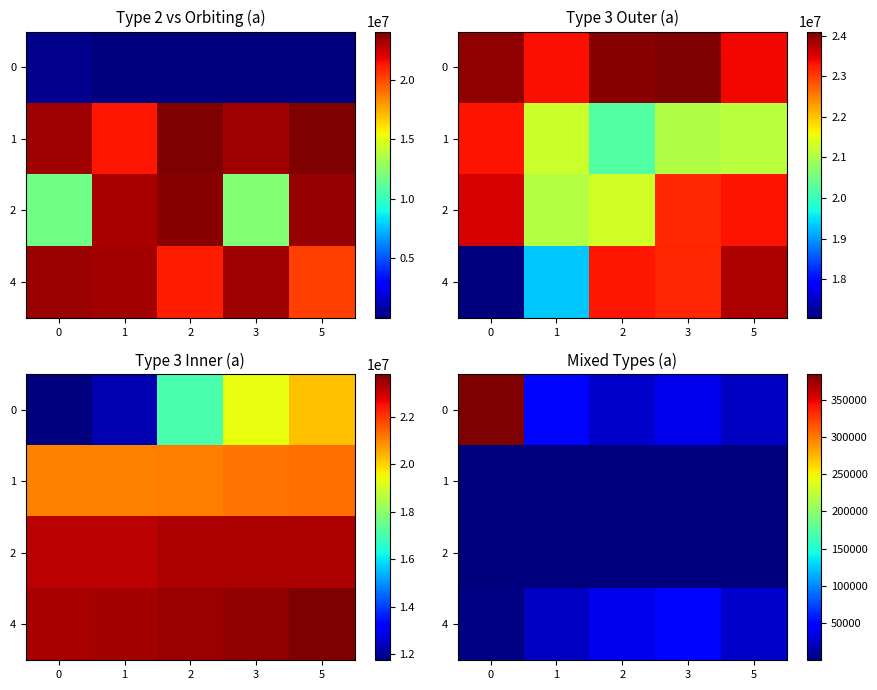

How many data points does each series have?

5